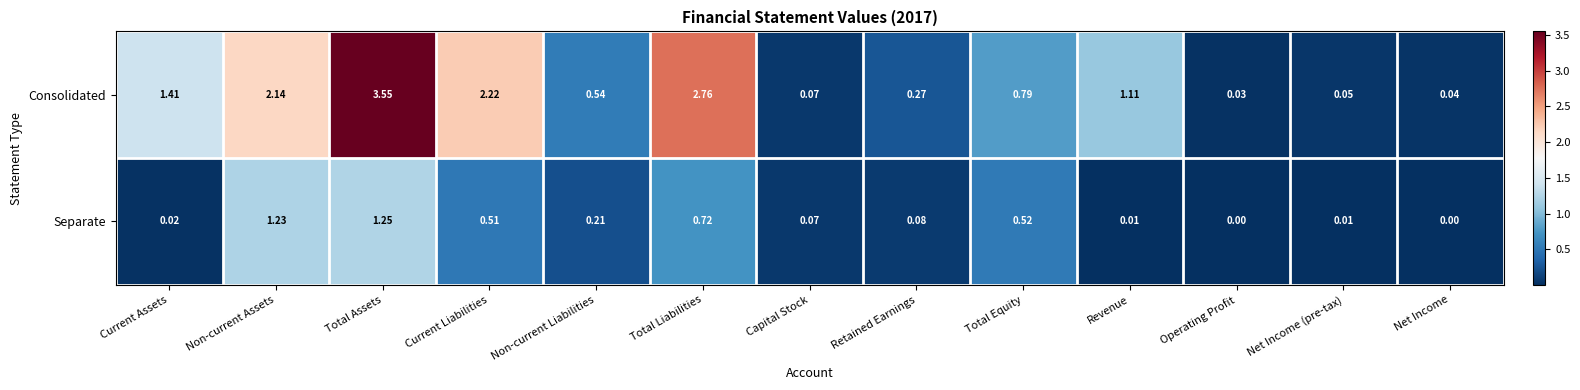

Which label corresponds to the largest value in the chart?

Total Assets